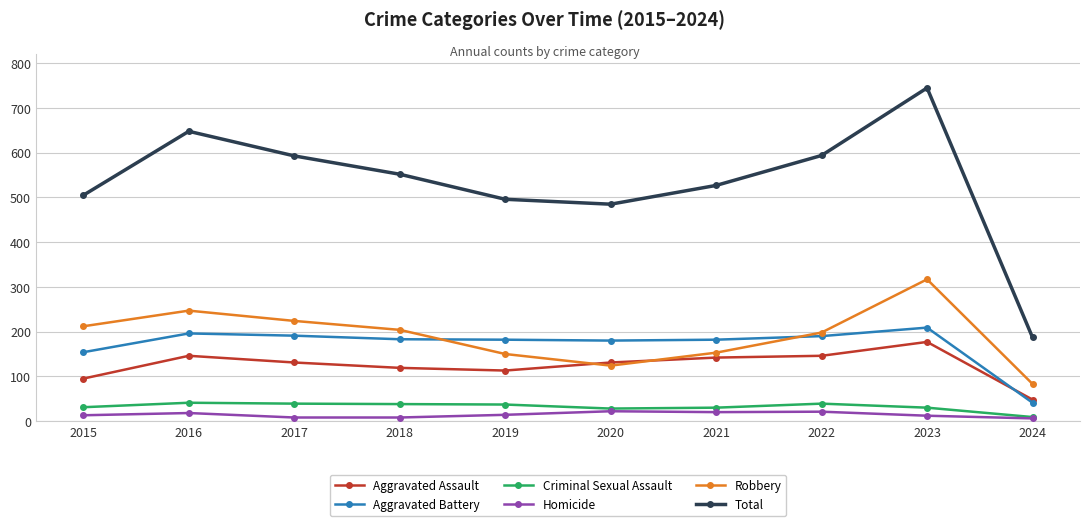

What is the sum of all Homicide values?

142